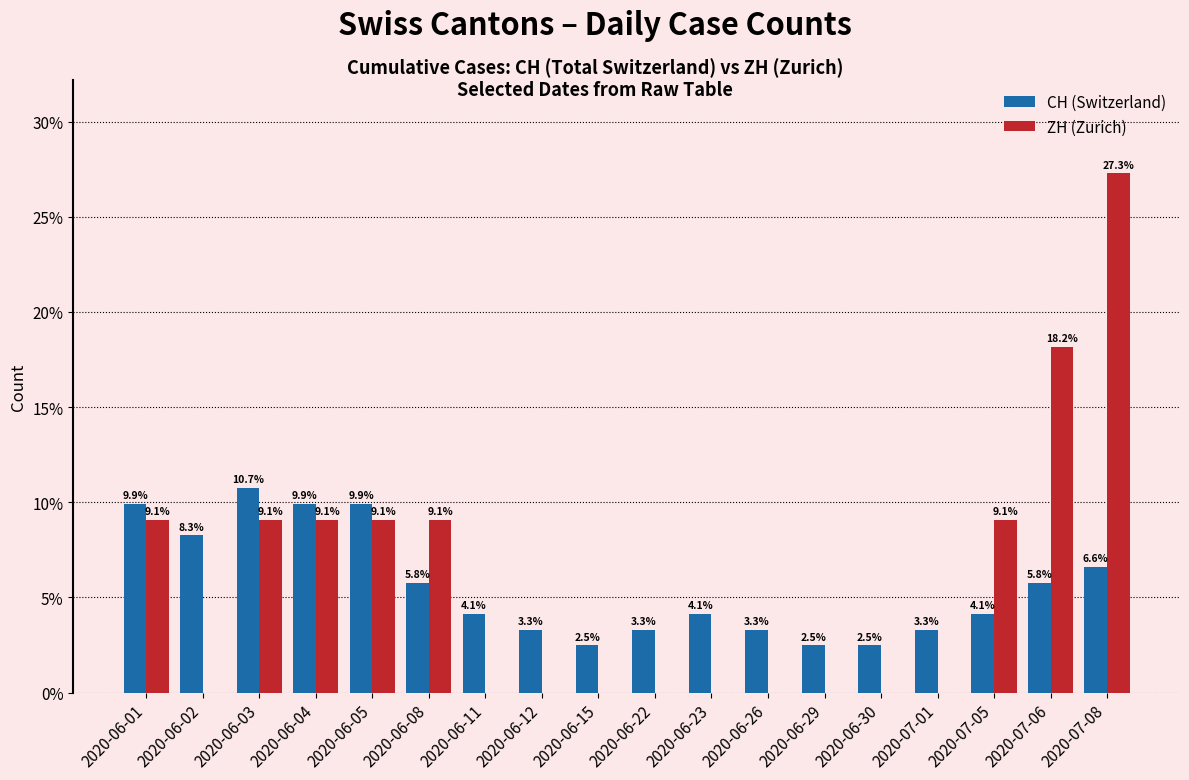

Reading right to left, list all the values displayed in this chart.

CH (Switzerland): 0.1	0.1	0.0	0.0	0.0	0.0	0.0	0.0	0.0	0.0	0.0	0.0	0.1	0.1	0.1	0.1	0.1	0.1
ZH (Zurich): 0.3	0.2	0.1	0.0	0.0	0.0	0.0	0.0	0.0	0.0	0.0	0.0	0.1	0.1	0.1	0.1	0.0	0.1